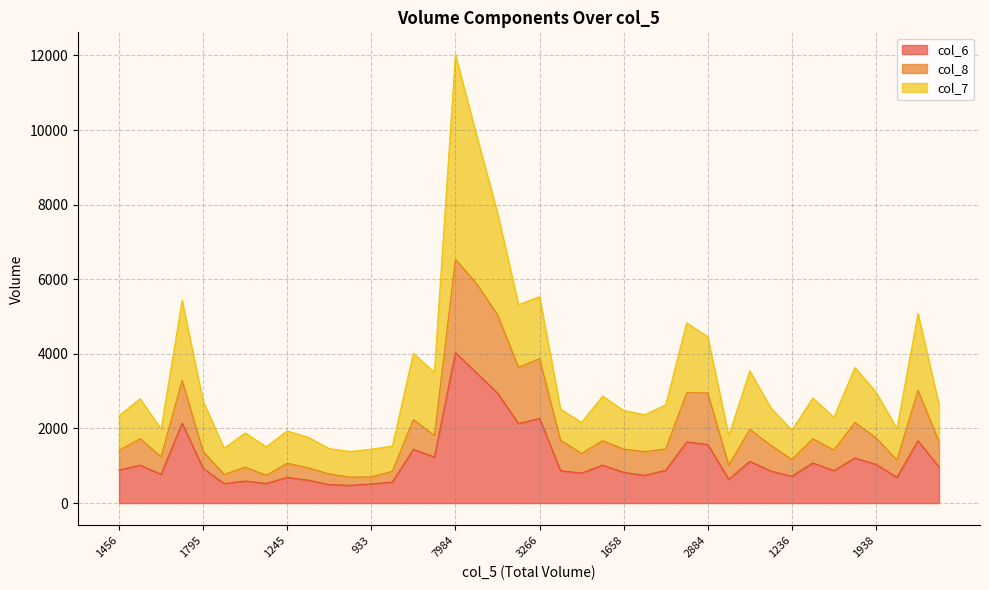

What is the sum of the col_6 values at 15 and 30?

2351